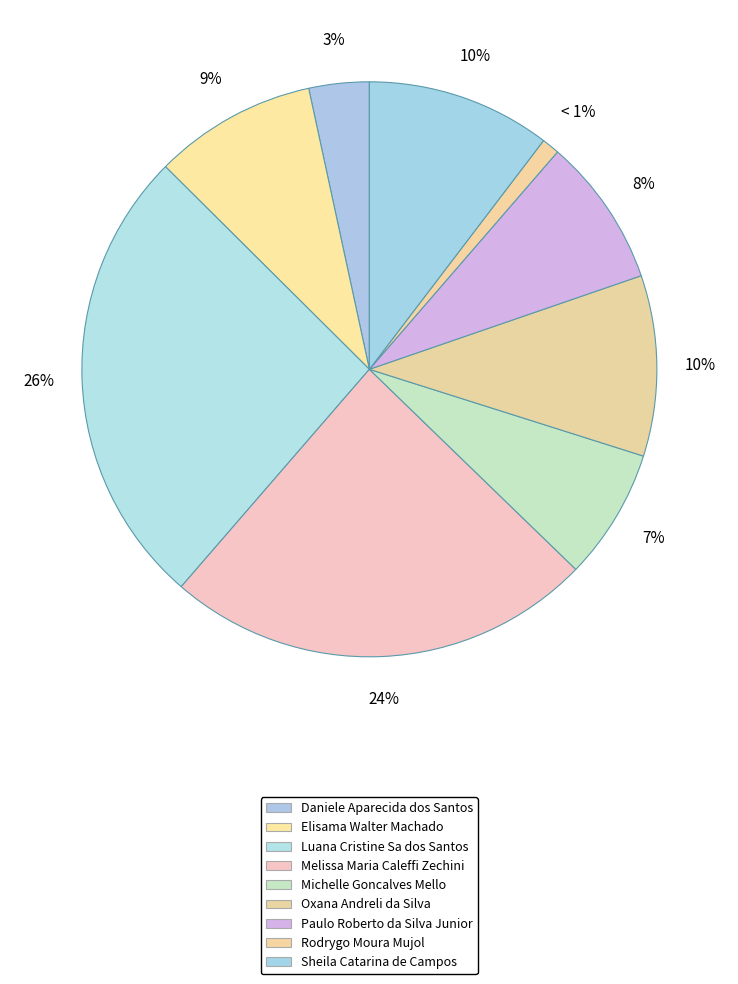

Combined, do Michelle Goncalves Mello and Melissa Maria Caleffi Zechini account for over 50%?

No